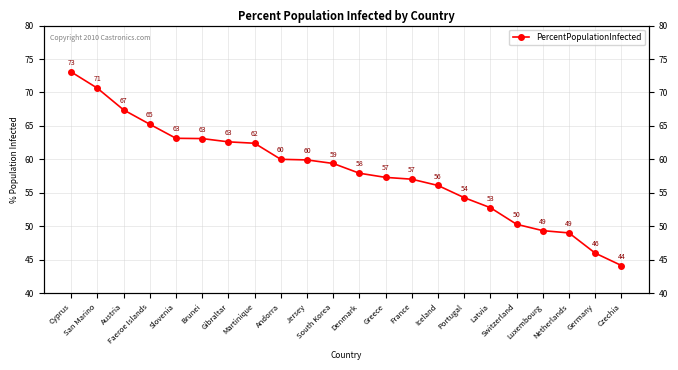

What is the label of the 10th point from the right?

Greece